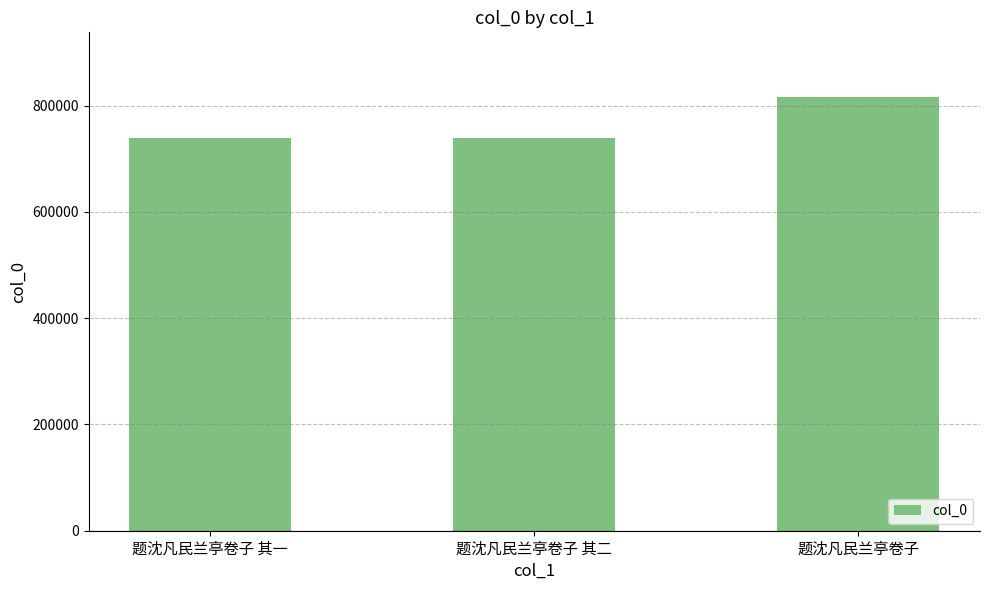

The value at 题沈凡民兰亭卷子 is 239849. True or false?

False